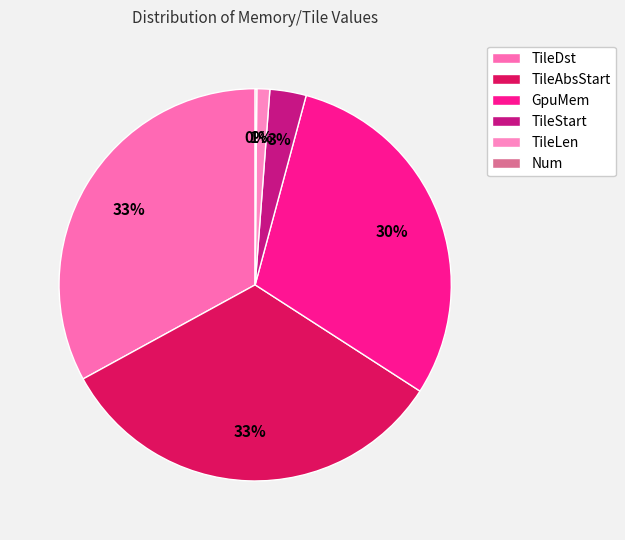

True or false: TileDst accounts for 33% of the total.

True